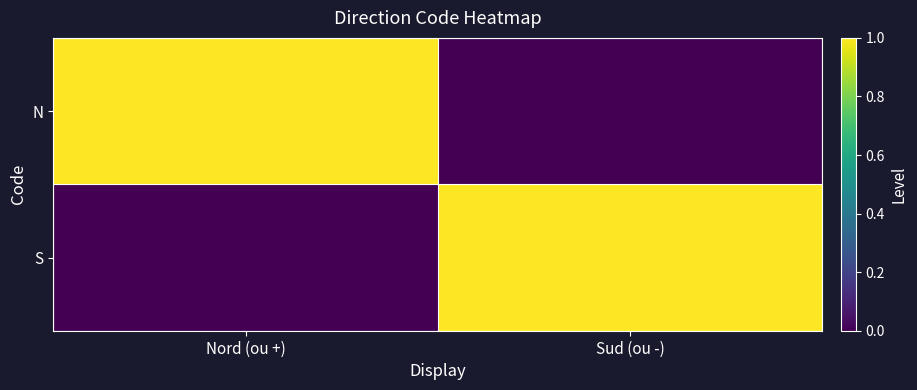

What is the maximum value shown in the chart?

1